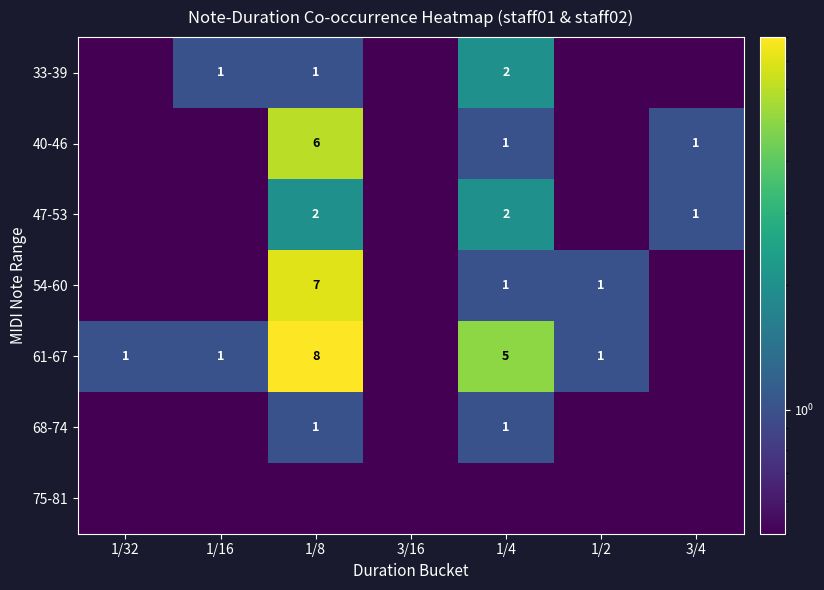

The 54-60 series shows 11.1 at 1/8. True or false?

False